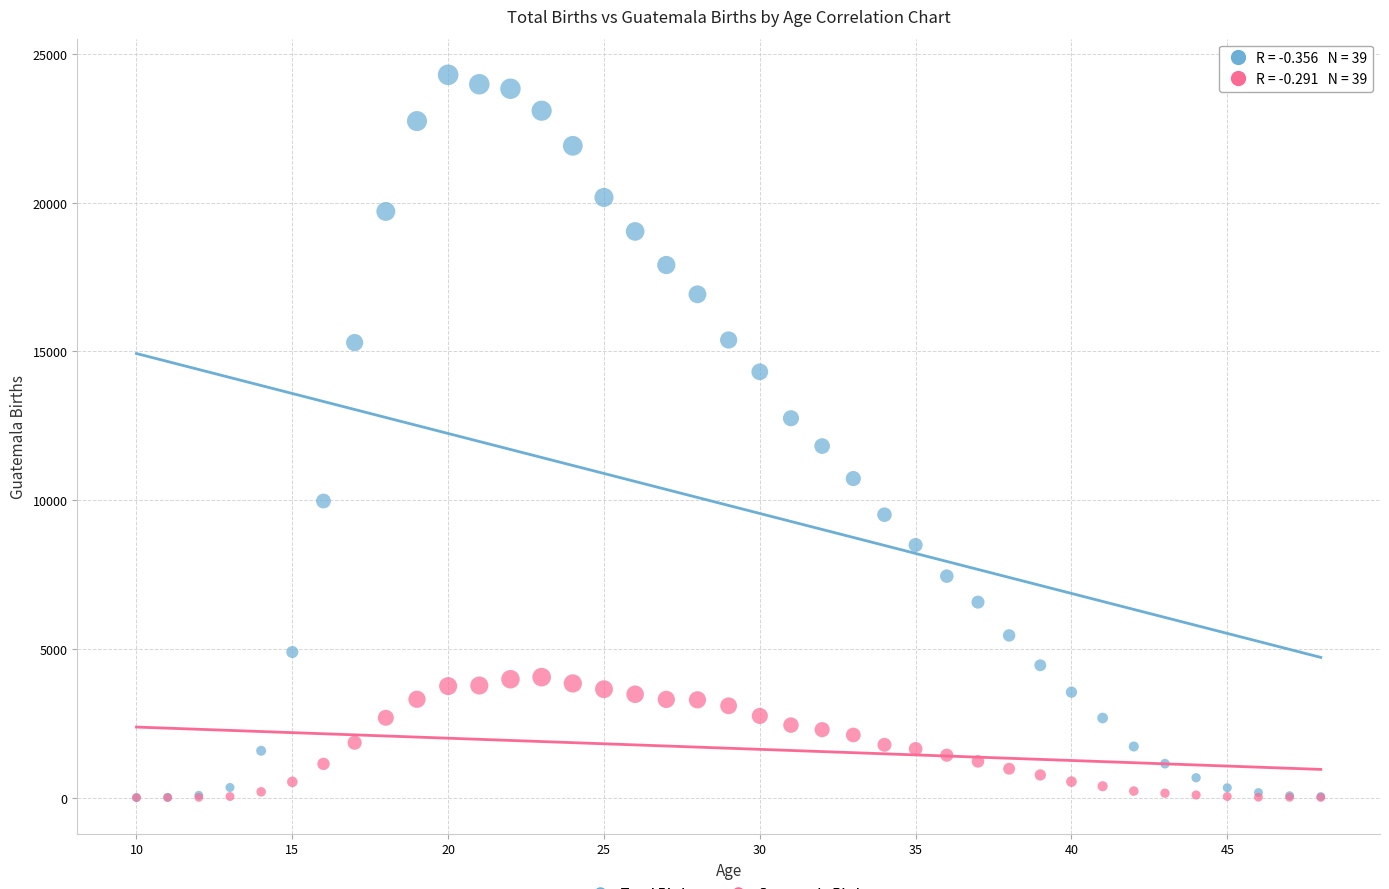

Which series has the widest spread of Y values?

Total Births